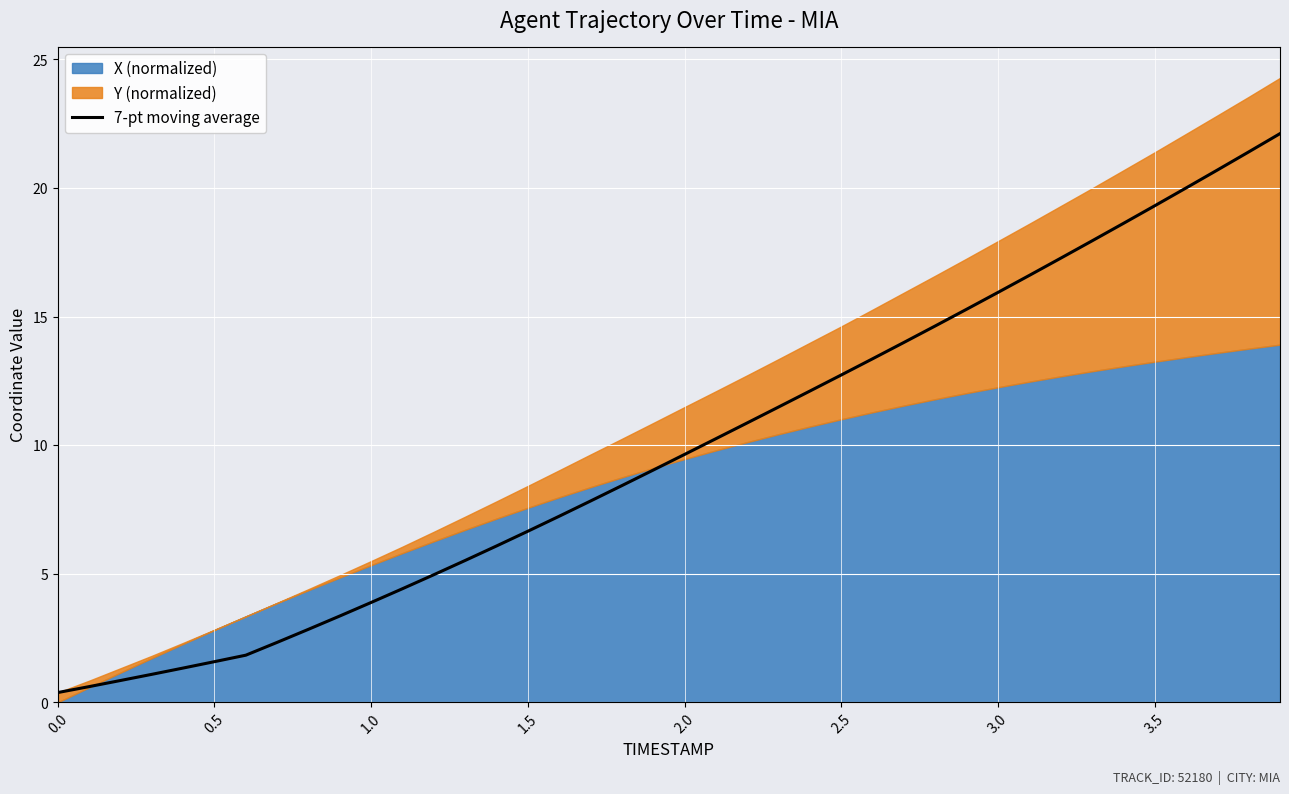

What is the highest value of the 7-pt moving average series?

22.1